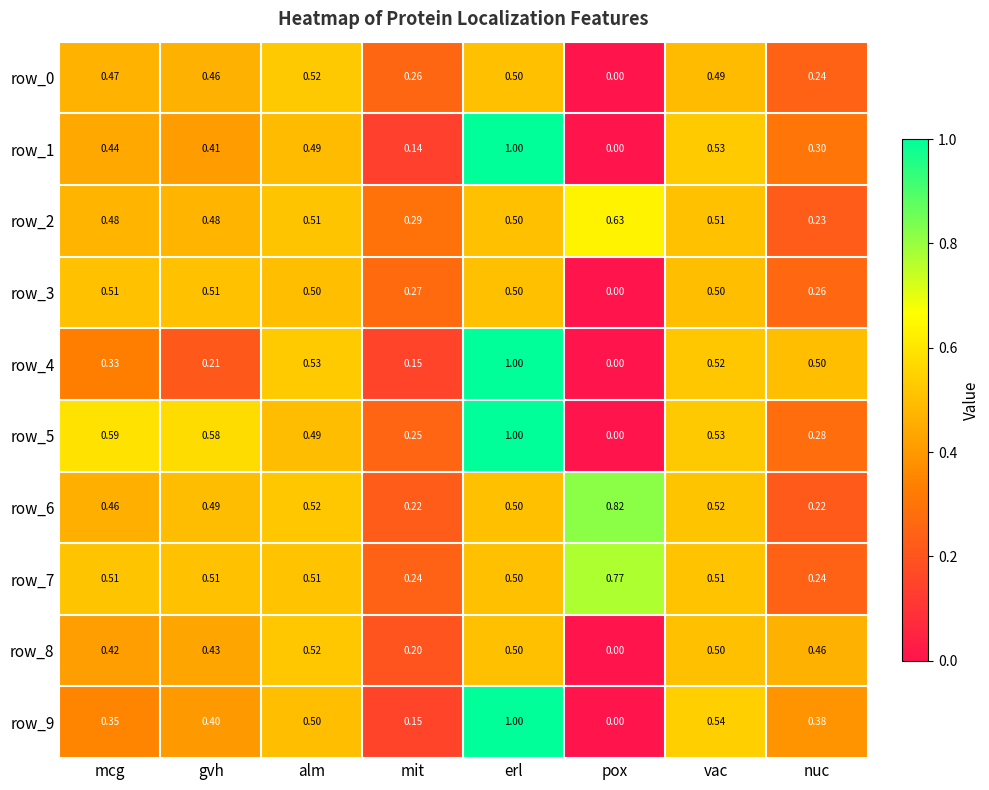

What is the greatest value displayed?

1.0